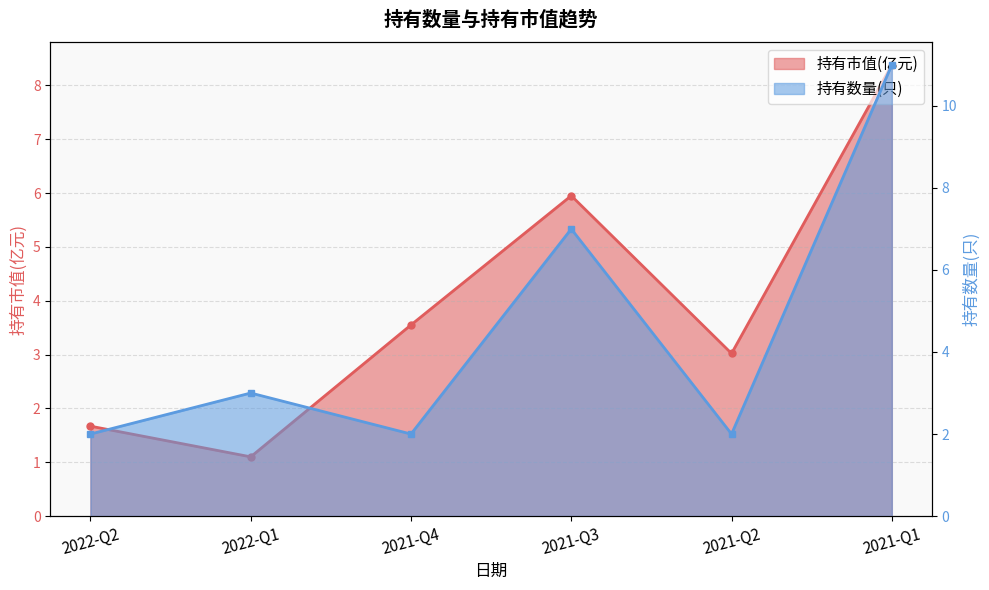

Which series ends up on top after the final intersection of 持有数量(只) and 持有市值(亿元)?

持有数量(只)